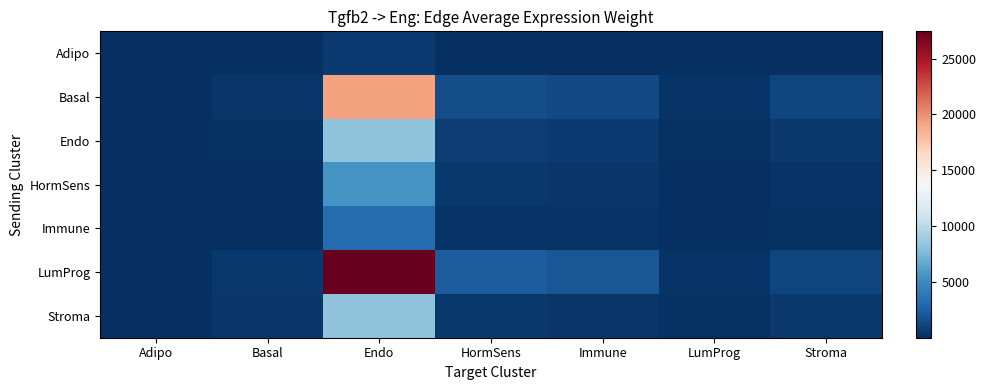

Reading right to left, list all the values displayed in this chart.

Adipo: Stroma=35.2	LumProg=10.1	Immune=43.3	HormSens=50.3	Endo=612.5	Basal=11.2	Adipo=1.5
Basal: Stroma=1104.9	LumProg=317.2	Immune=1360.8	HormSens=1581.4	Endo=19248.4	Basal=353.0	Adipo=46.4
Endo: Stroma=468.3	LumProg=134.4	Immune=576.8	HormSens=670.3	Endo=8158.3	Basal=149.6	Adipo=19.7
HormSens: Stroma=314.6	LumProg=90.3	Immune=387.4	HormSens=450.2	Endo=5479.9	Basal=100.5	Adipo=13.2
Immune: Stroma=183.3	LumProg=52.6	Immune=225.8	HormSens=262.4	Endo=3193.9	Basal=58.6	Adipo=7.7
LumProg: Stroma=1104.9	LumProg=317.2	Immune=1940.2	HormSens=2254.7	Endo=27442.9	Basal=503.3	Adipo=66.1
Stroma: Stroma=468.3	LumProg=134.4	Immune=387.4	HormSens=450.2	Endo=8158.3	Basal=353.0	Adipo=35.2